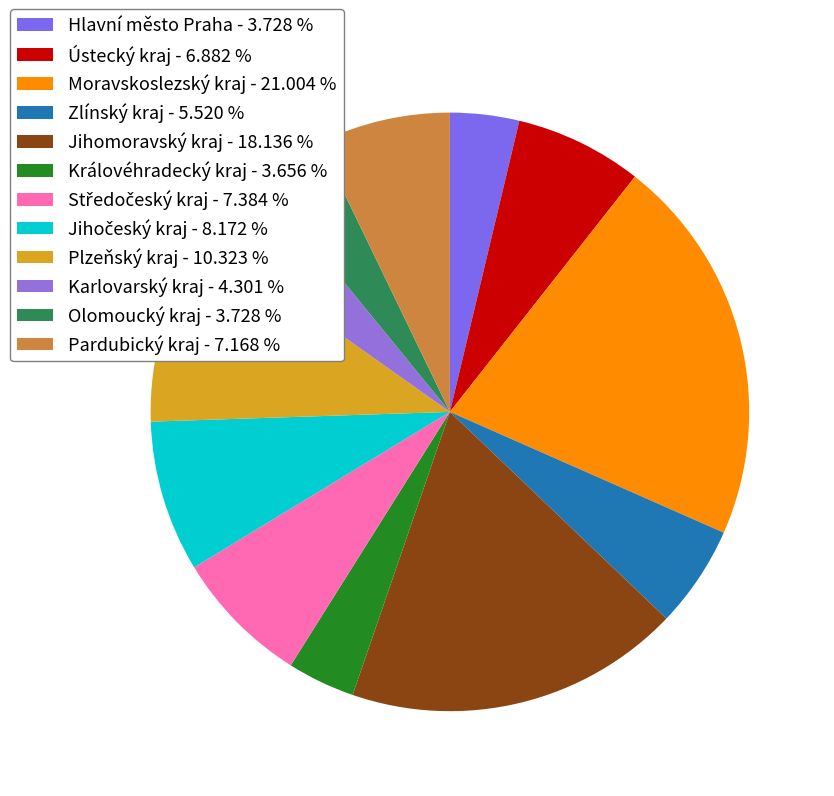

What is the ratio of the value at Zlínský kraj to the value at Pardubický kraj?

0.8